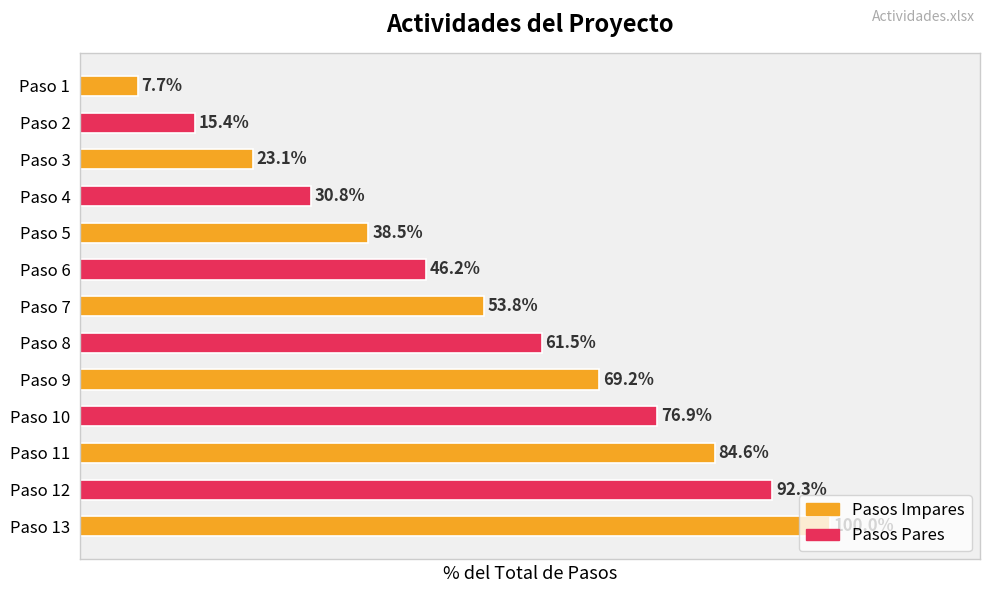

Between Paso 8 and Paso 9, which is larger?

Paso 9